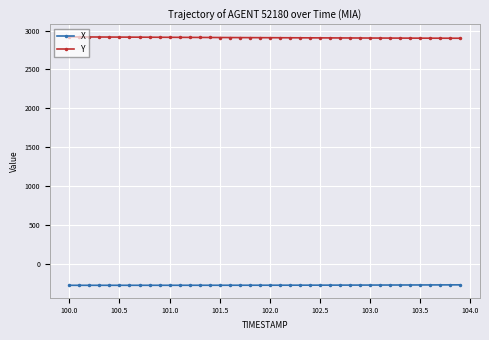

True or false: X and Y intersect in this chart.

False